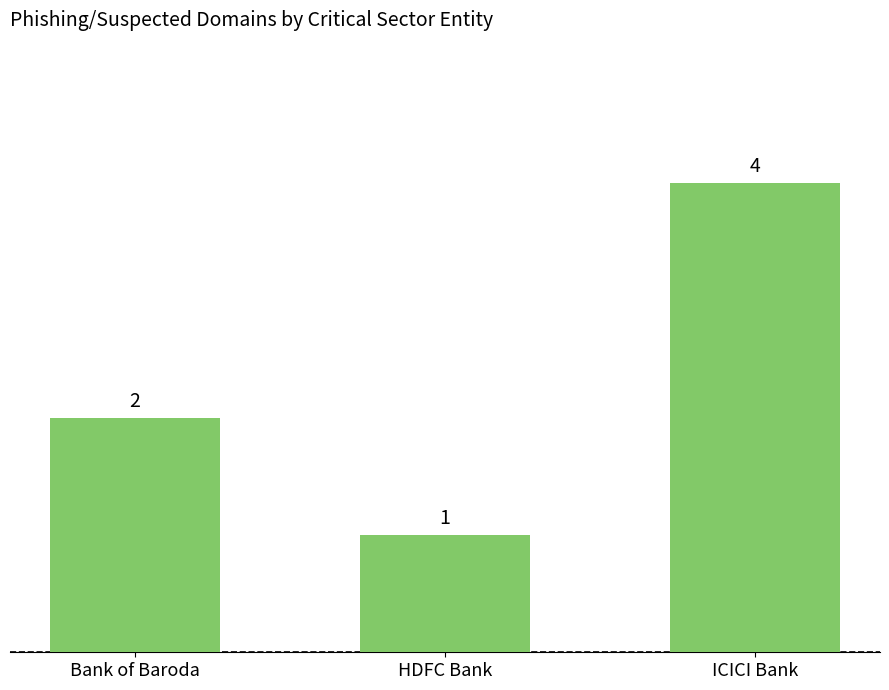

What is the ratio of the value at ICICI Bank to the value at Bank of Baroda?

2.0